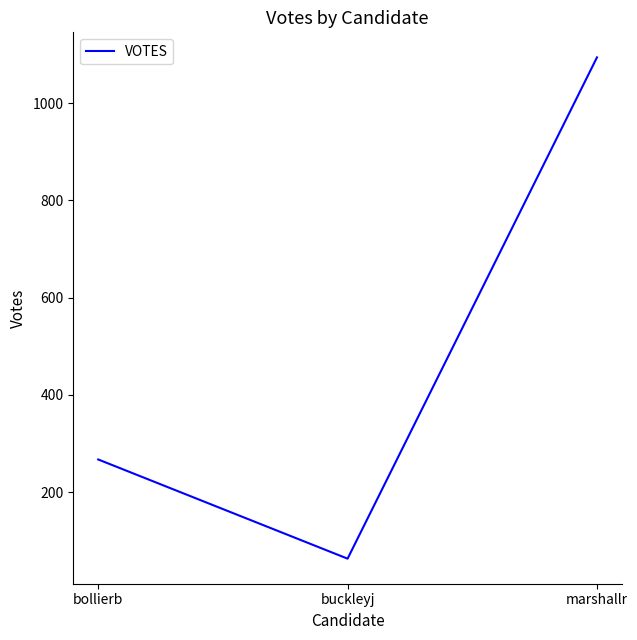

How many categories are shown in the chart?

3